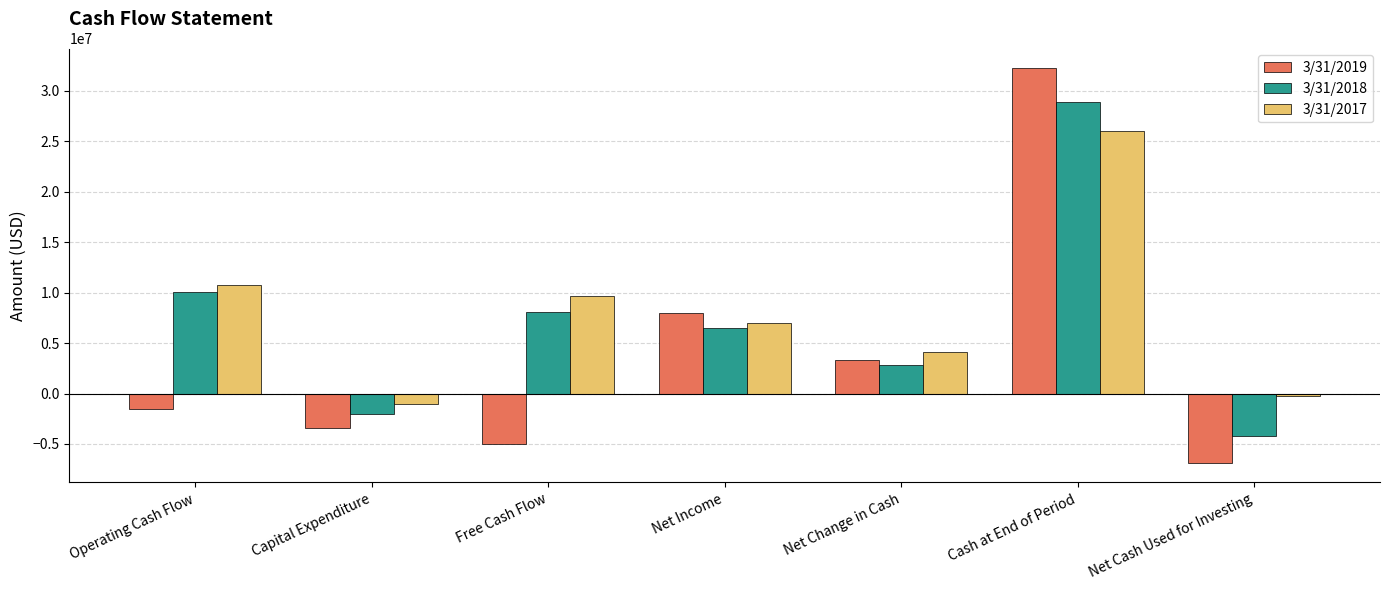

How many negative values does the 3/31/2017 series have?

2